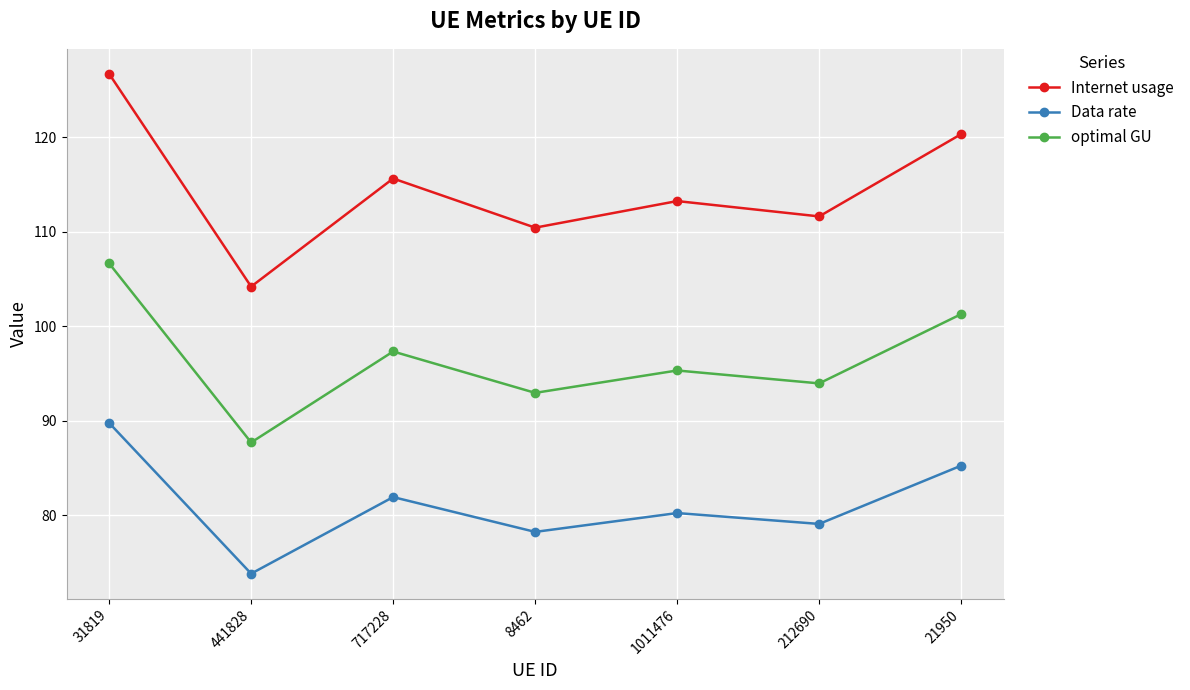

Is the value of optimal GU at 441828 greater than the value of Data rate at 8462?

Yes